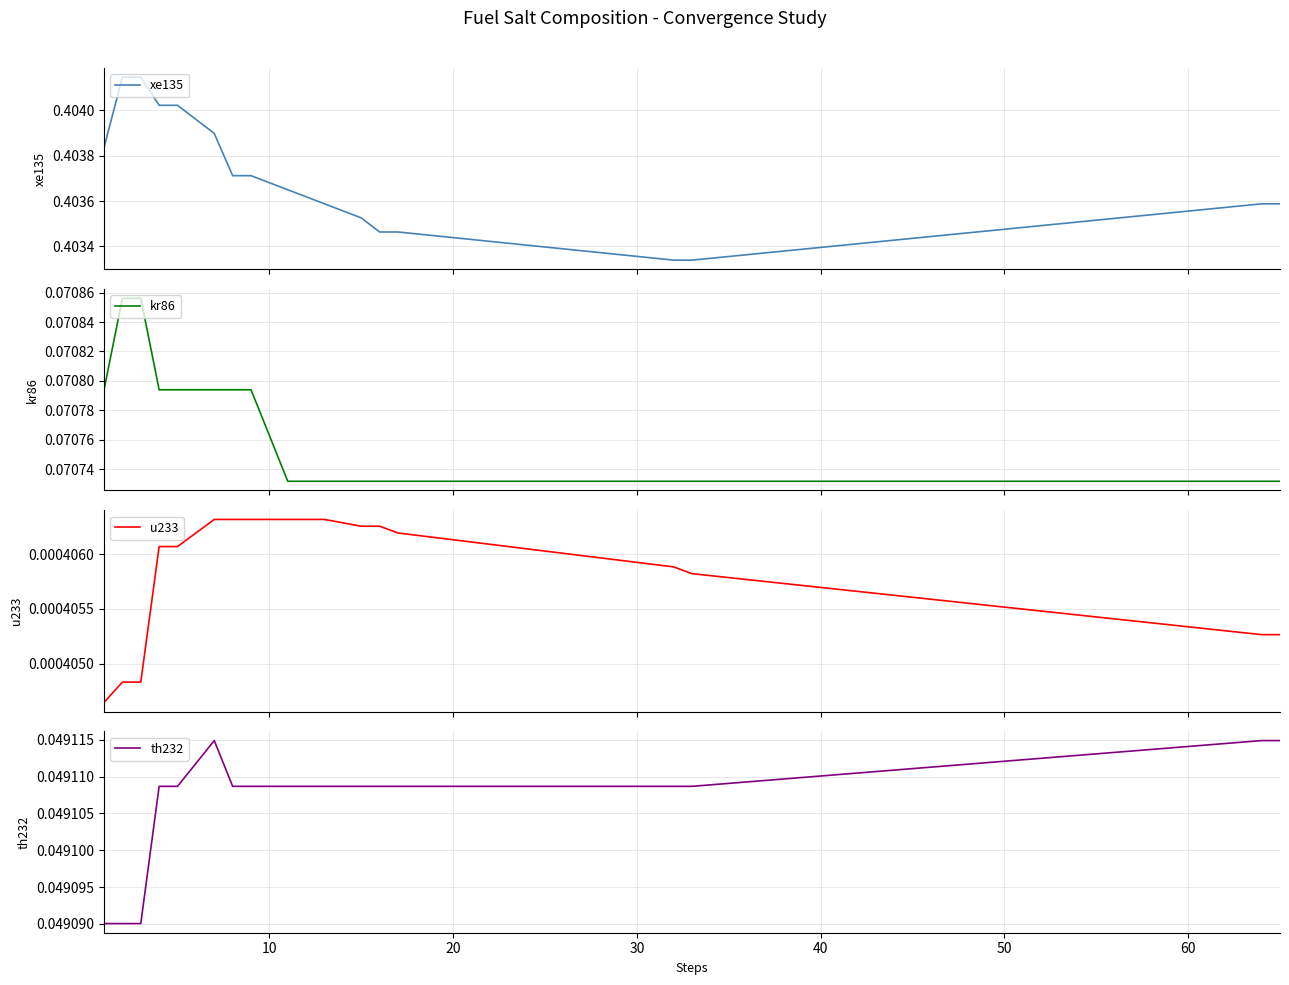

What are all the series names shown in the legend?

xe135, kr86, u233, th232